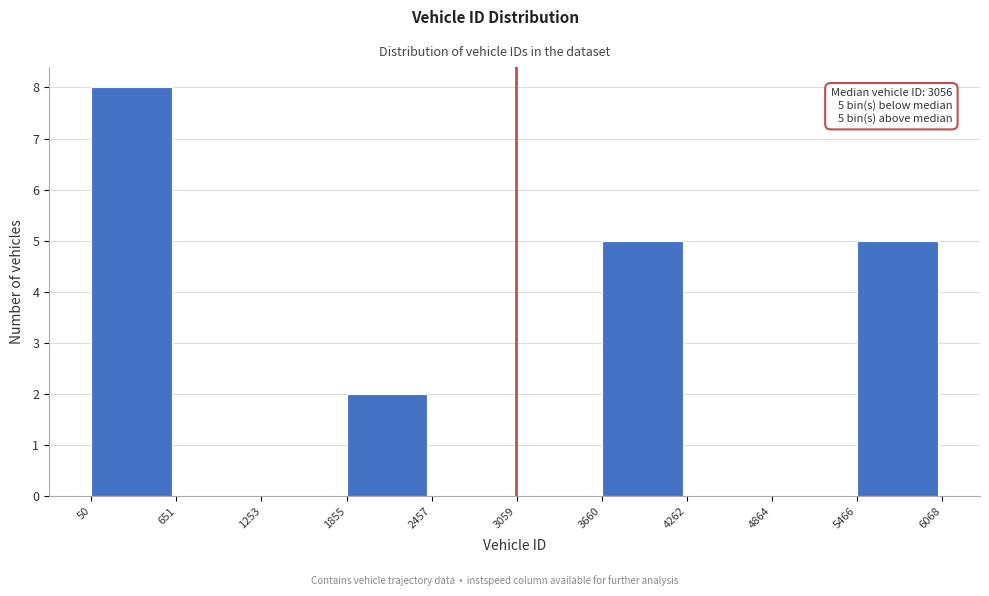

Which range on the x-axis has the tallest bar?

50 to 651